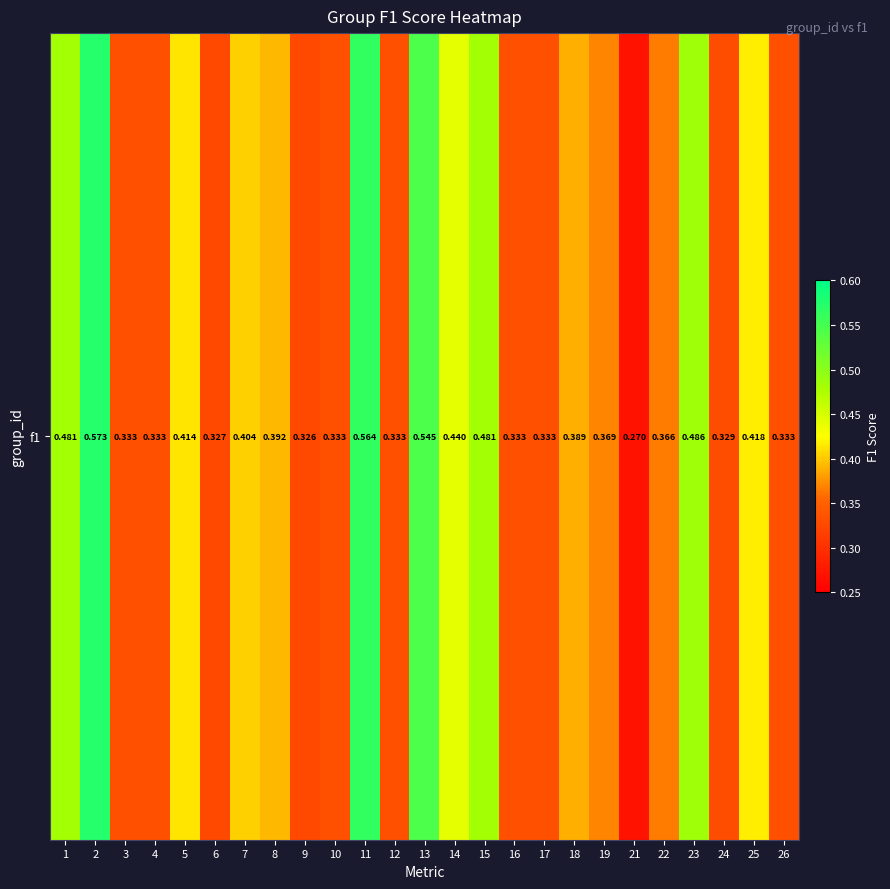

What is the change in value from 1 to 21?

-0.2